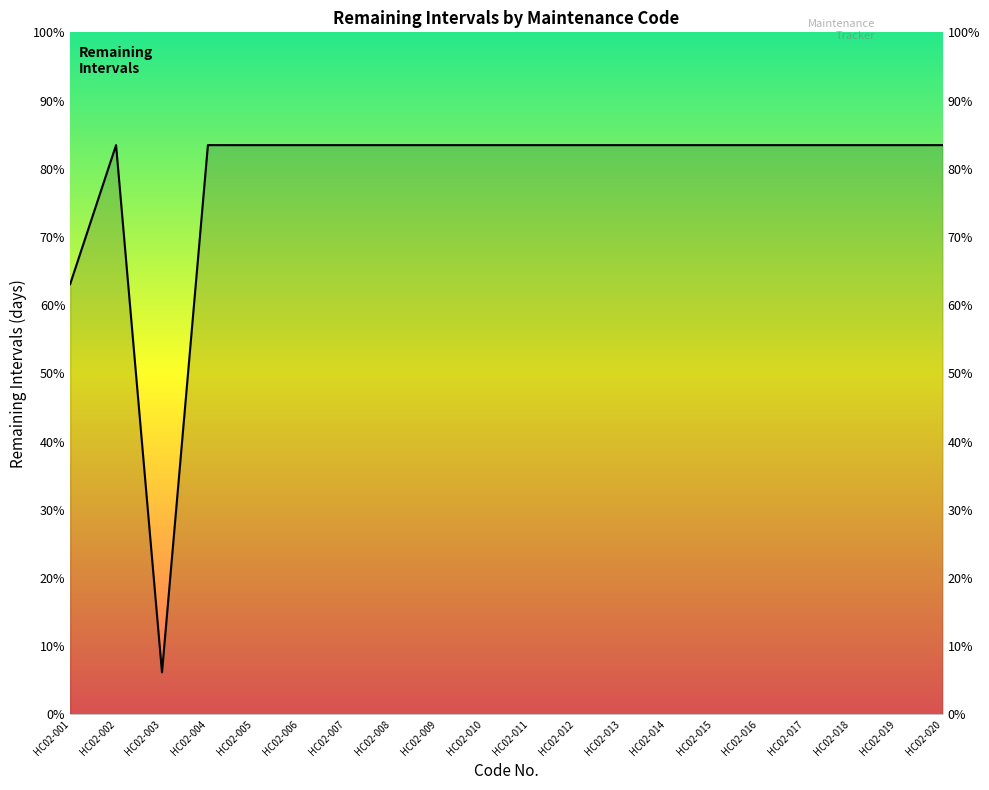

Count the number of categories in the chart.

20